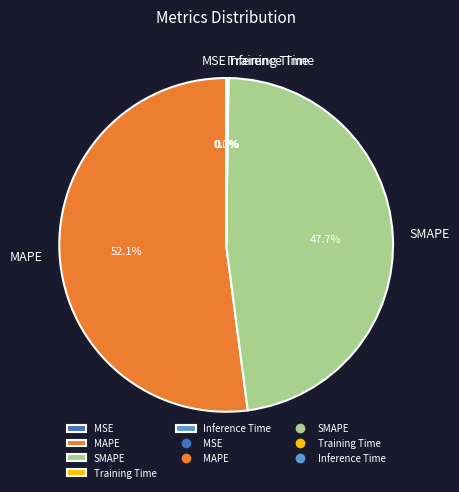

Which category has the biggest portion of the pie?

MAPE